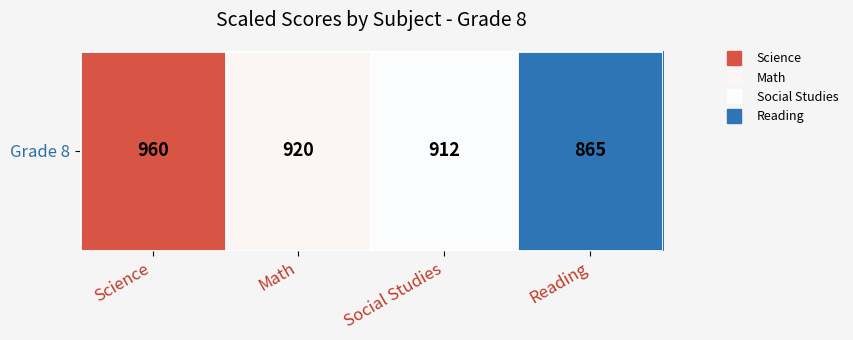

Approximately how many times larger is the value at Reading compared to Social Studies?

0.9